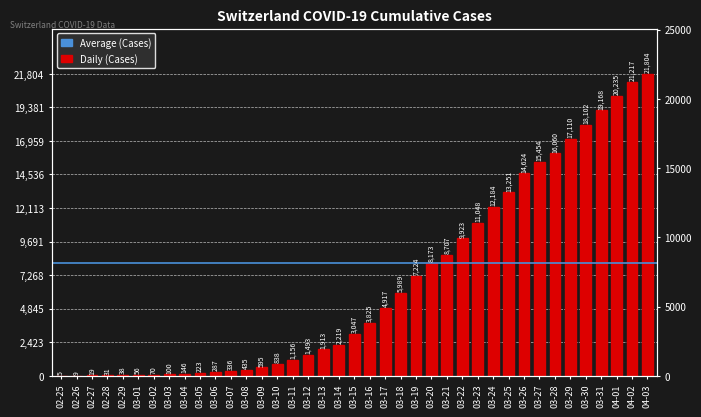

How many values exceed 3047?

19